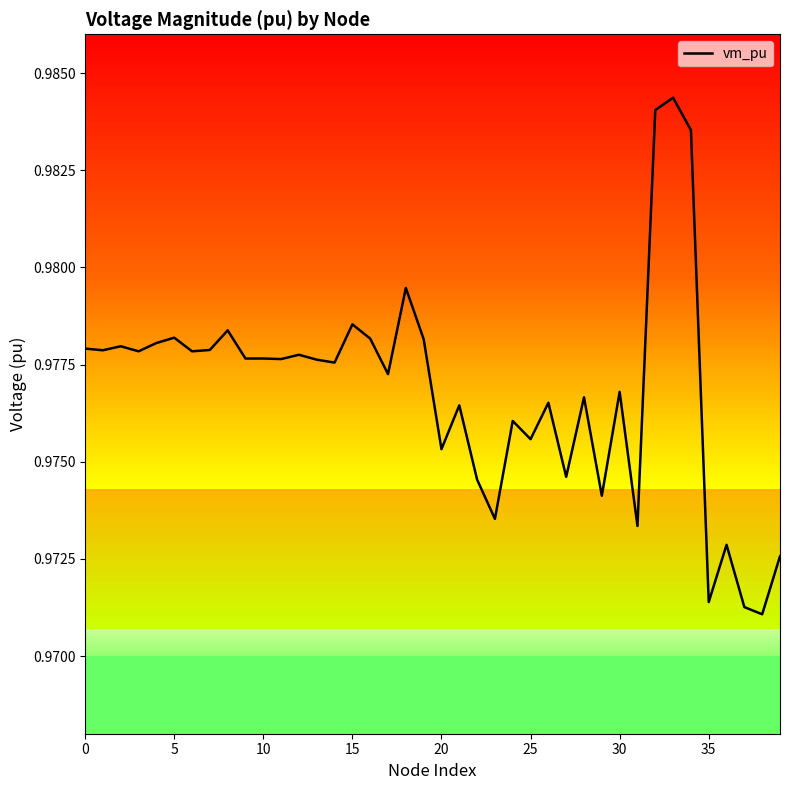

Is it true that the value at 5 is 1.0?

True